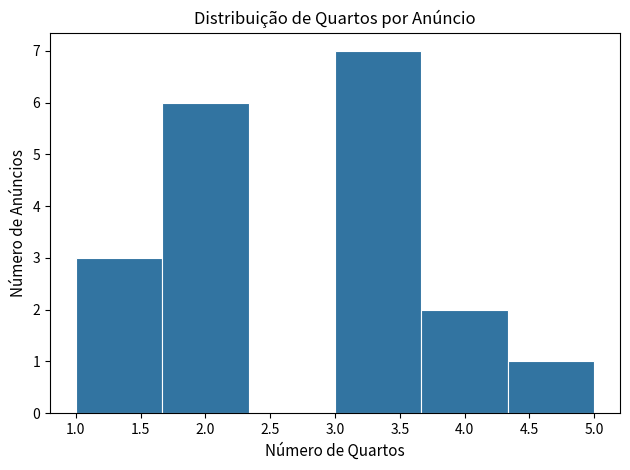

What is the height of the bar covering 4.35 to 5.00 on the x-axis? Neither the bar edges nor the heights are printed on the chart, so give them approximately, as read against the axes.

1